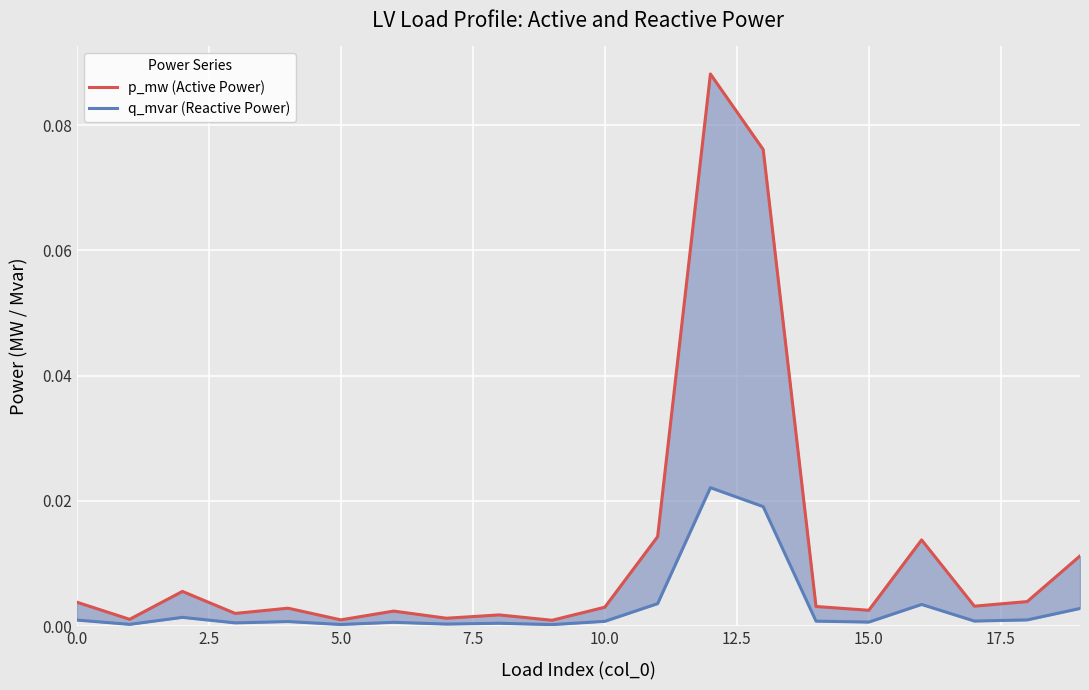

True or false: q_mvar (Reactive Power) has a value of 0.0 at 17.

True